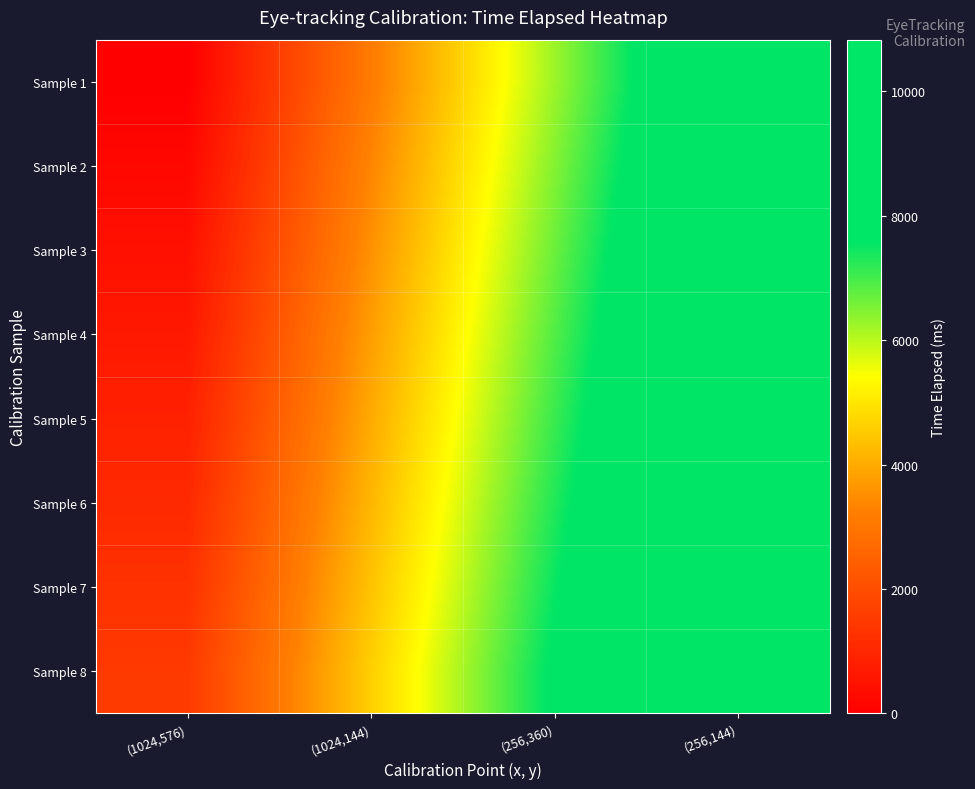

At which category does the chart reach its peak across all series?

(256,144)